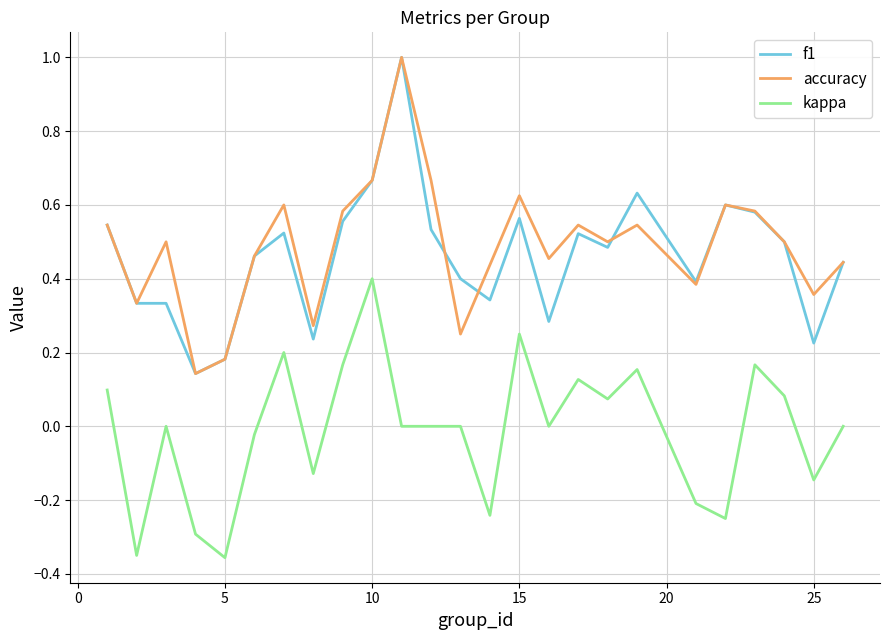

True or false: kappa and accuracy cross at least once.

False